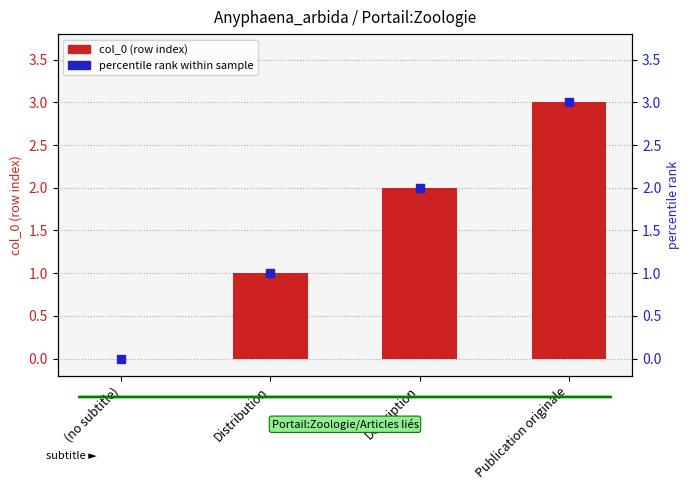

Which series has the largest total across all categories?

col_0 (row index)